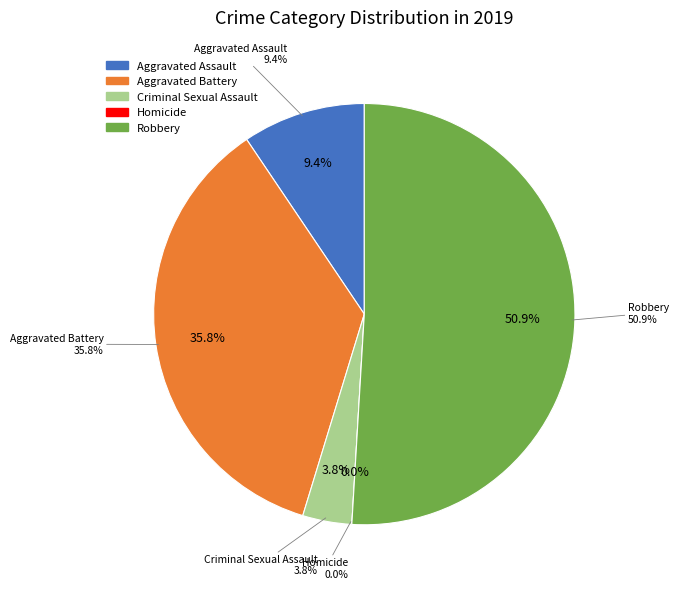

Rank the categories by value from highest to lowest.

Robbery, Aggravated Battery, Aggravated Assault, Criminal Sexual Assault, Homicide